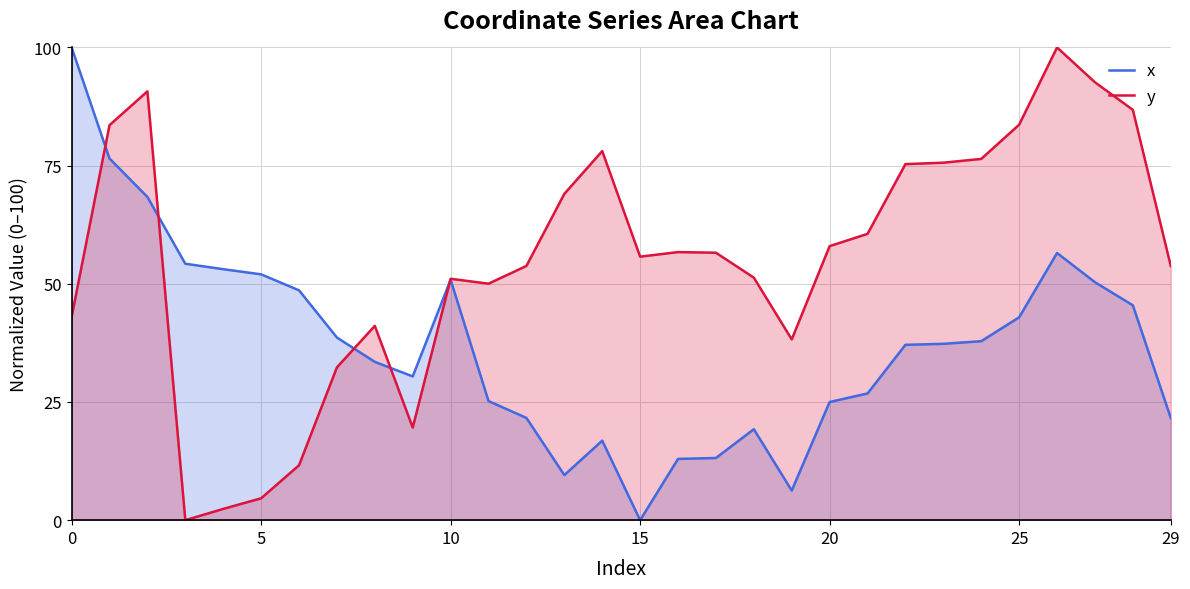

True or false: x has a value of 19.2 at 18.

True